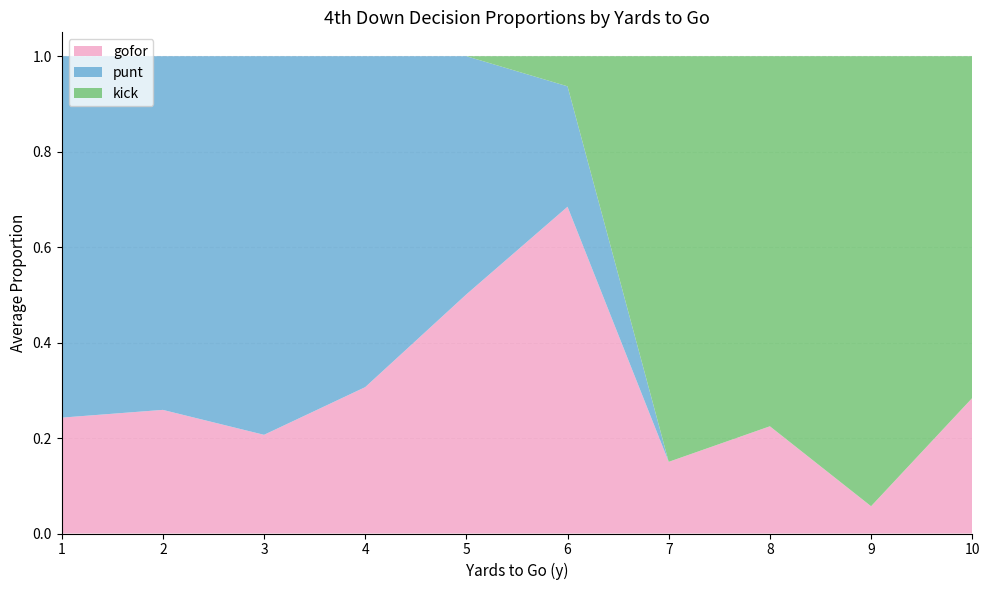

True or false: gofor has a value of 0.2 at 3.

True